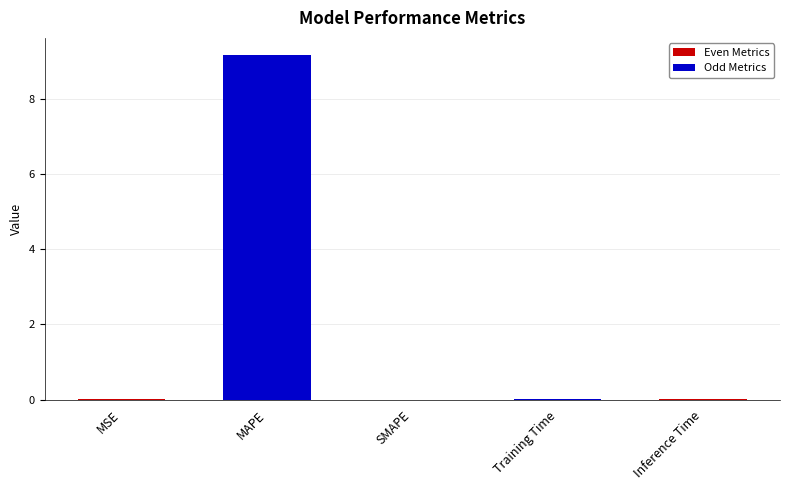

Which category has the lowest value across all series?

SMAPE